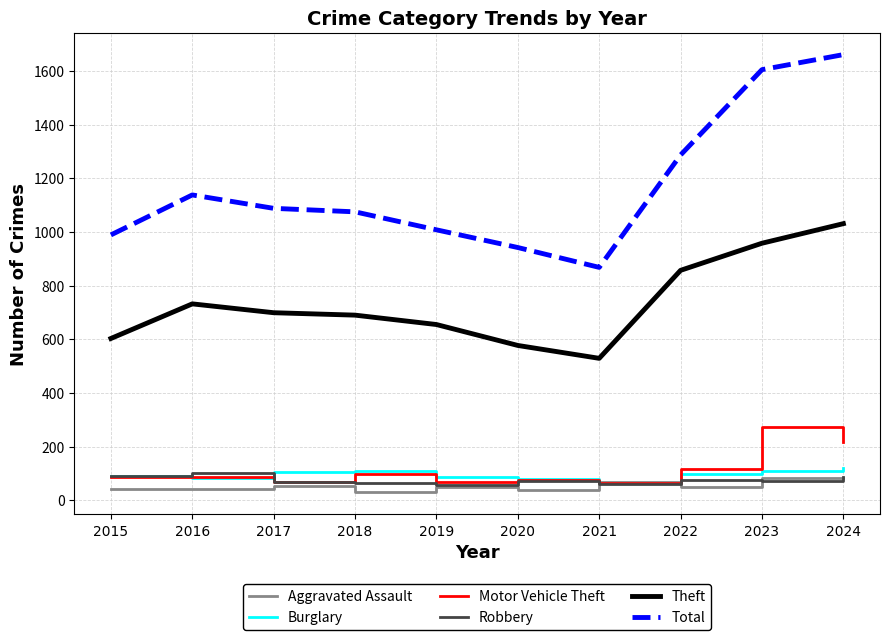

True or false: Total and Burglary intersect in this chart.

False